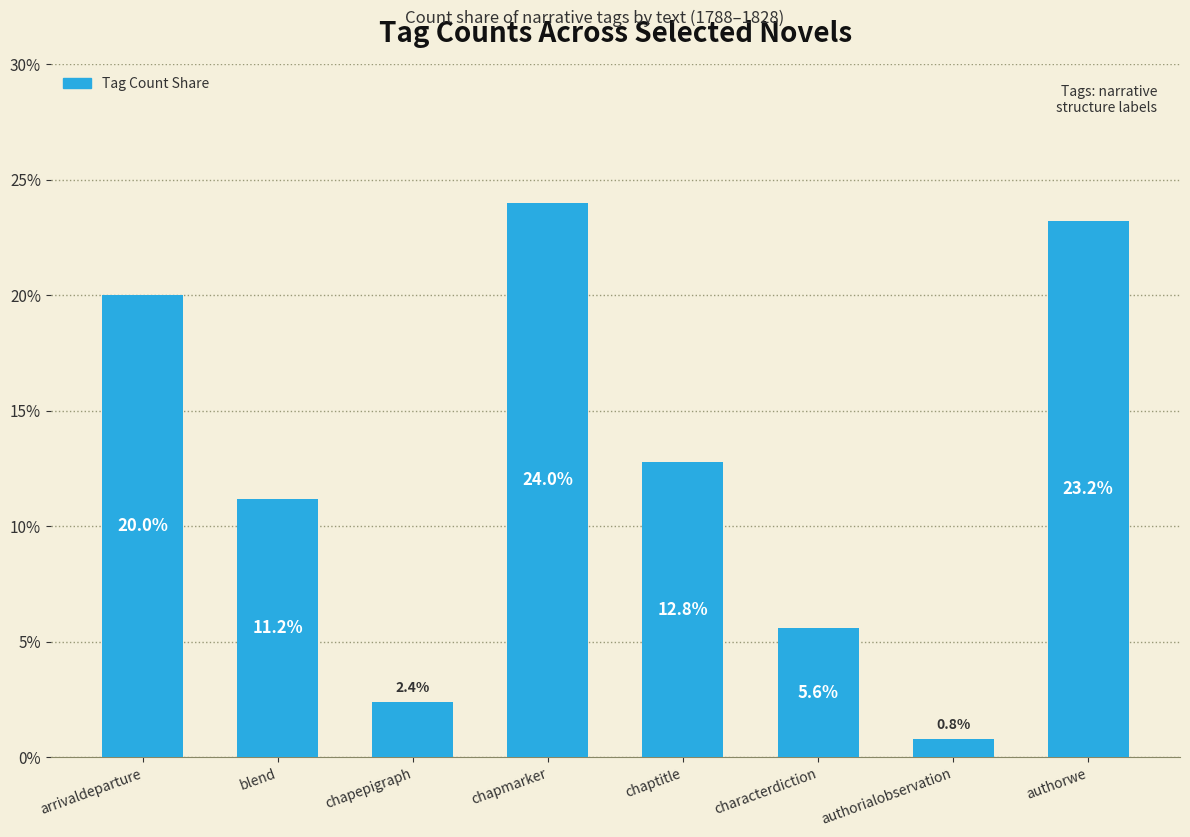

What is the label of the 5th bar from the right?

chapmarker